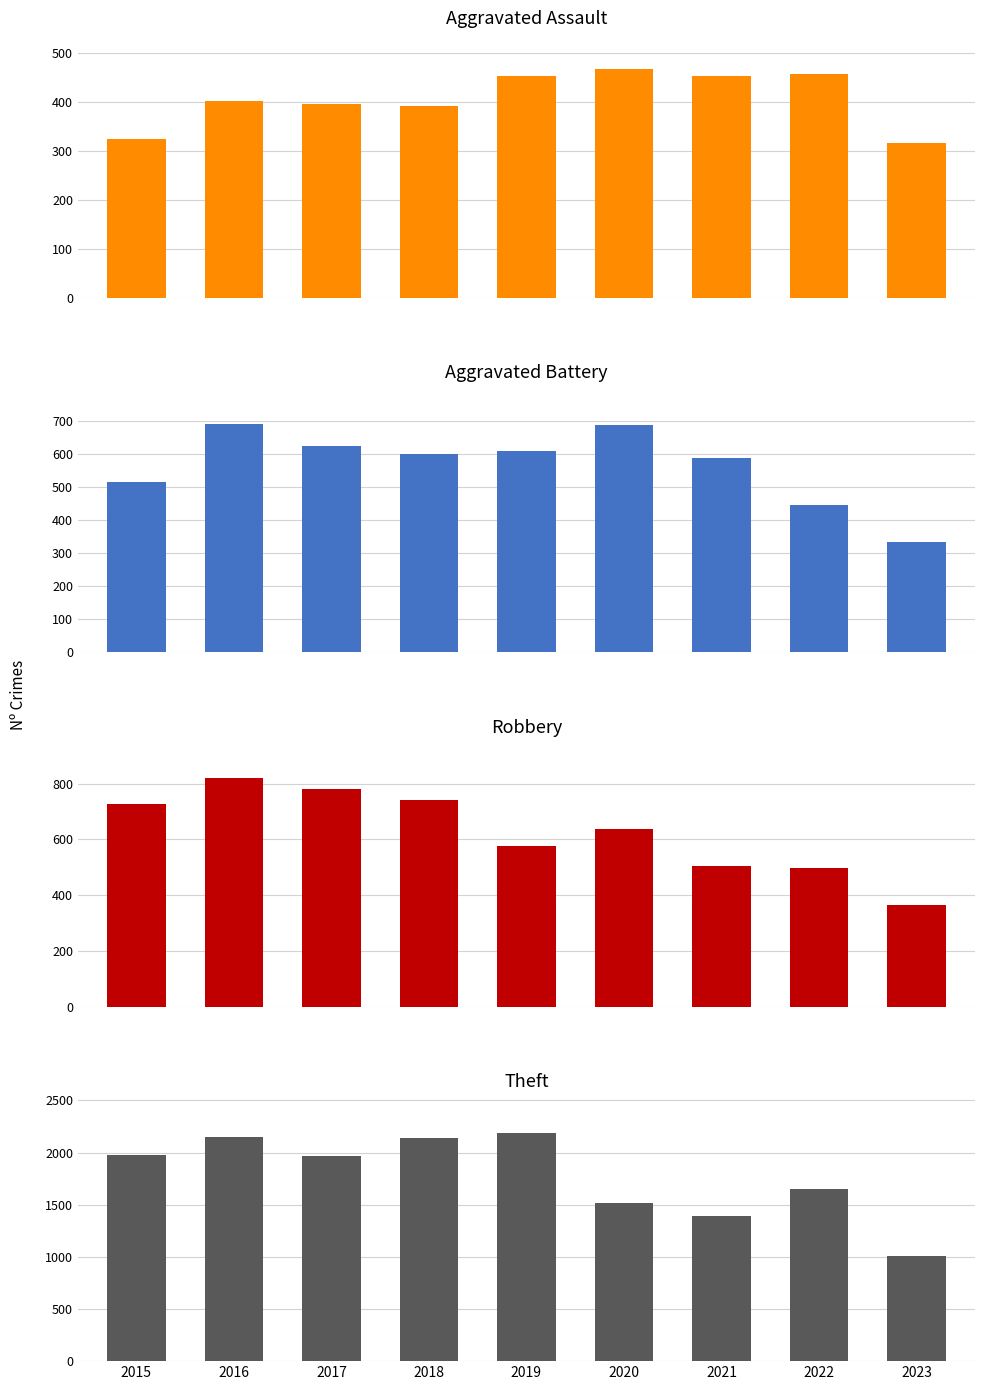

List the series in order of their peak value, lowest first.

Aggravated Assault, Aggravated Battery, Robbery, Theft